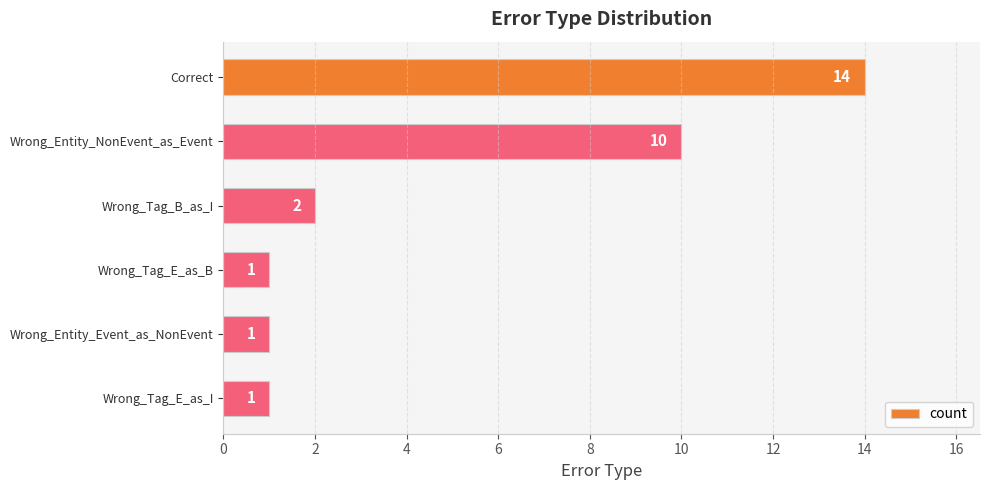

How many values are below 2?

3